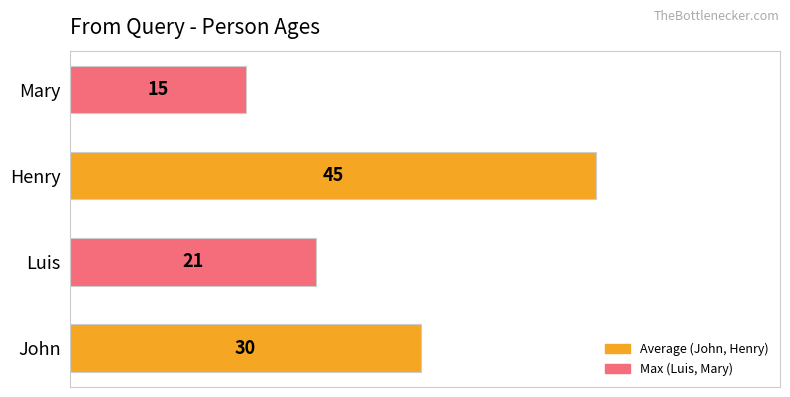

What is the difference between the second highest and second lowest values?

9